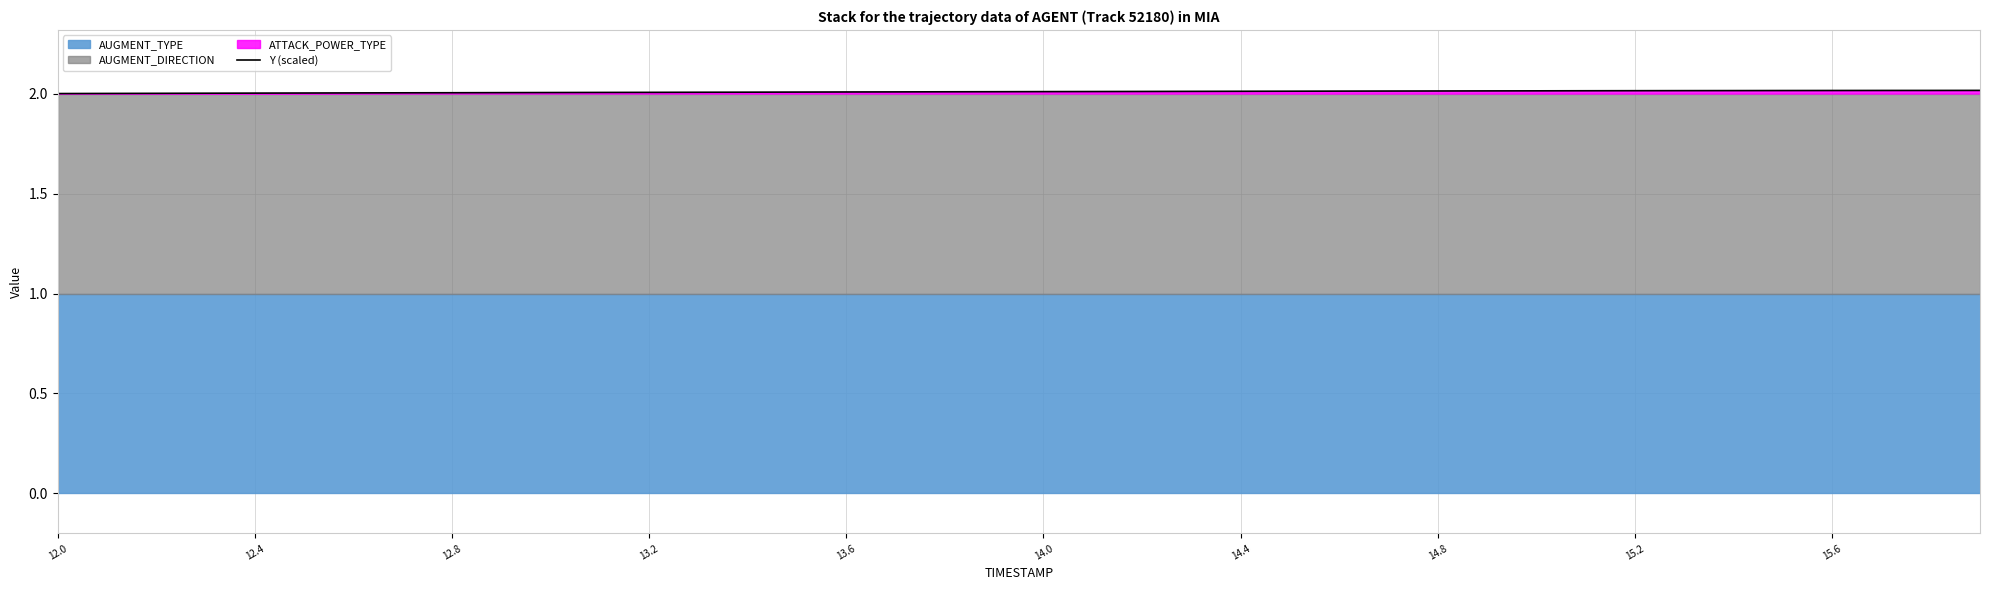

How many lines are shown in the chart?

1